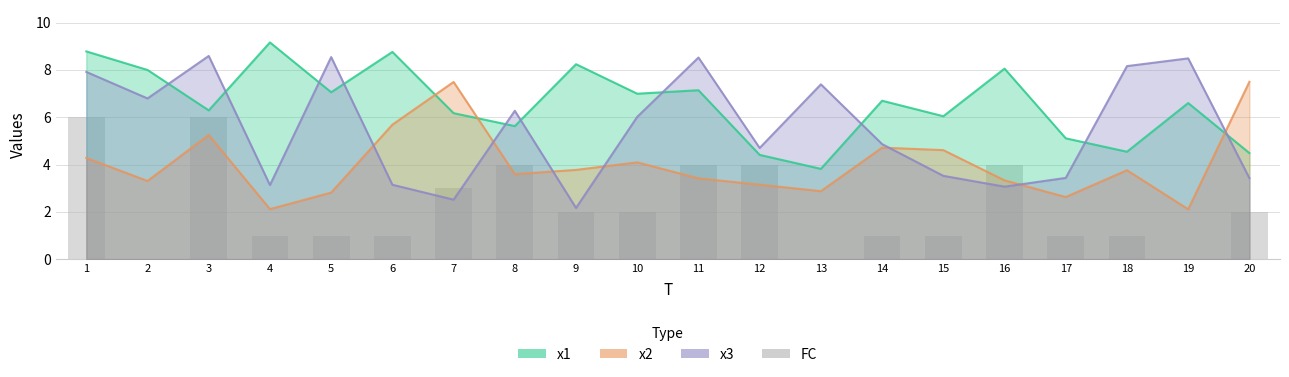

What is the sum of all values?

44